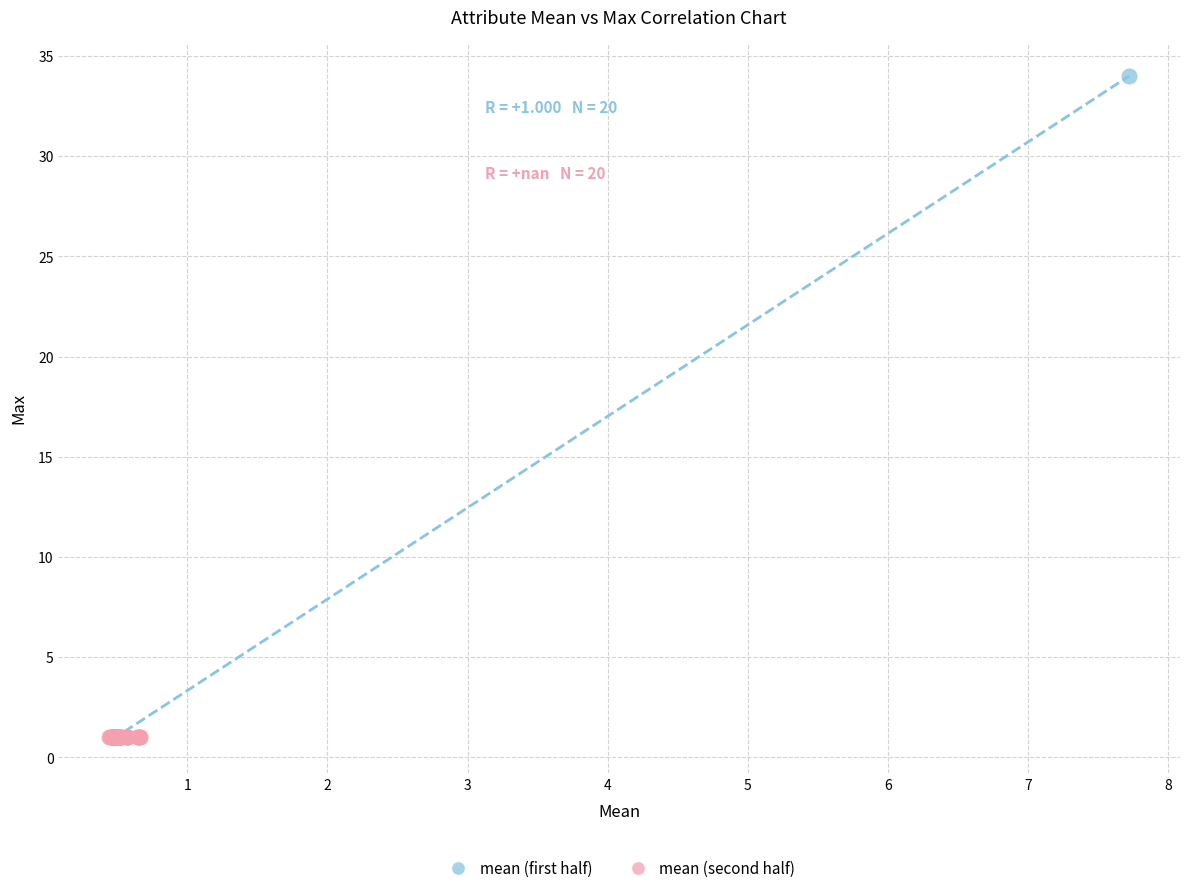

Which series contains the highest Y value?

mean (first half)